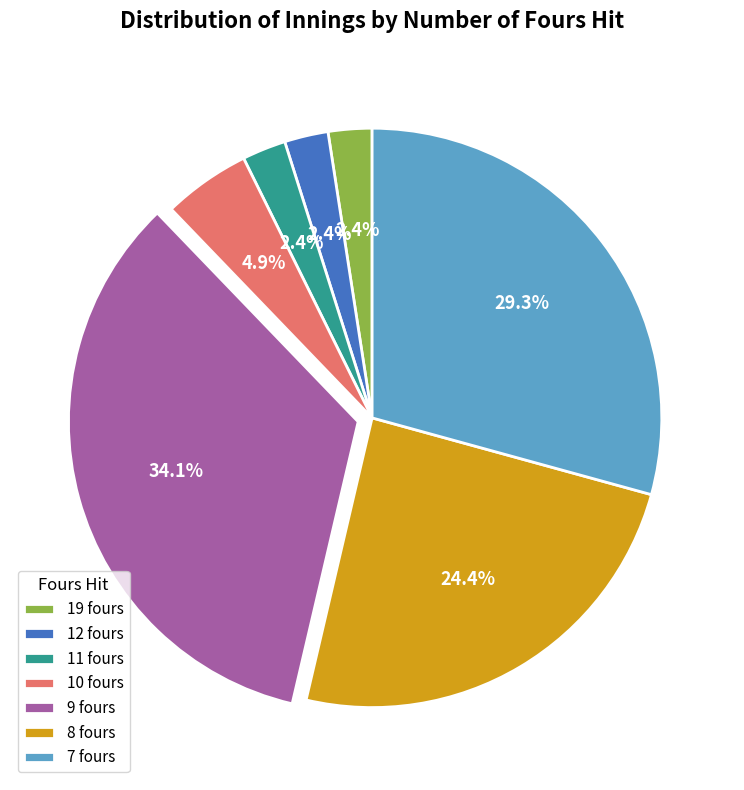

Do 12 and 11 together represent more than half of the pie?

No